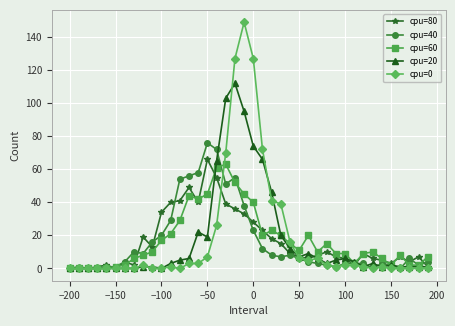

In cpu=80, how many points are higher than both neighbors (excluding endpoints)?

10